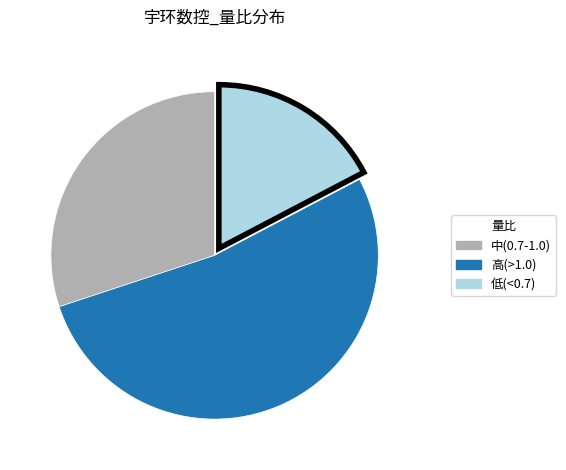

Is there a majority slice in this chart?

Yes